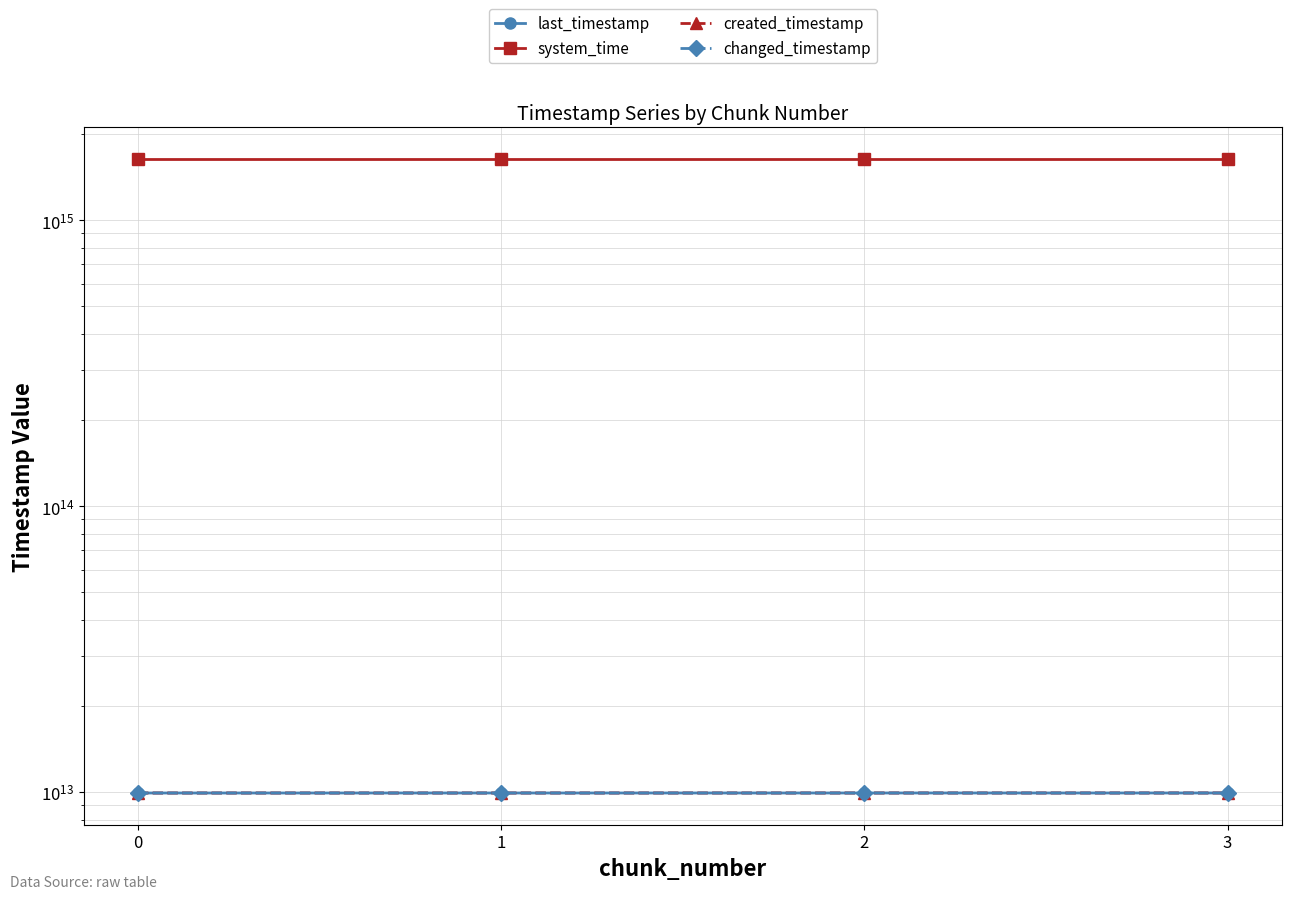

Is this an area chart (filled region under the line)?

No